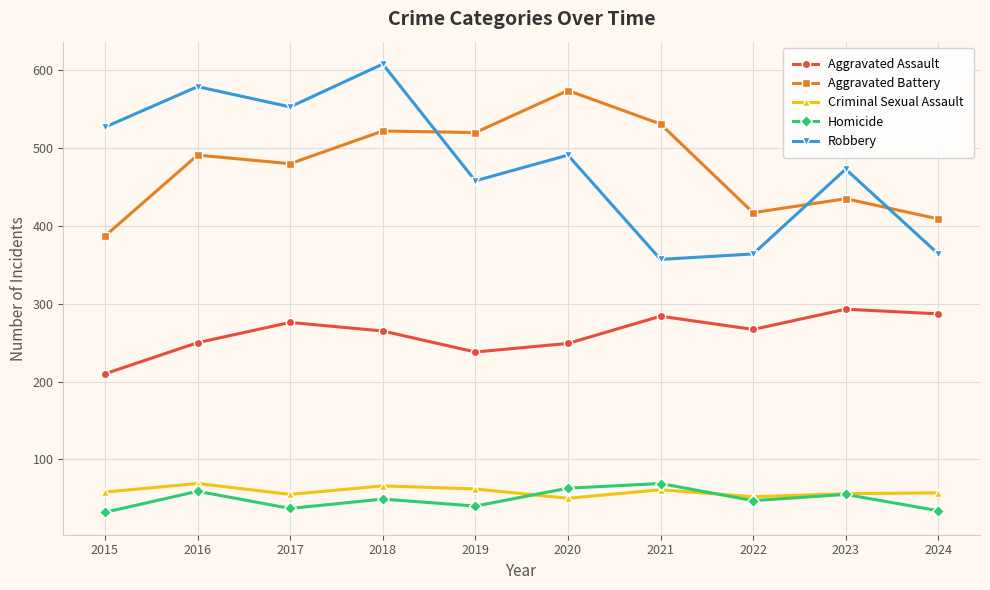

True or false: Aggravated Assault has more than 2 points higher than both neighbors.

True